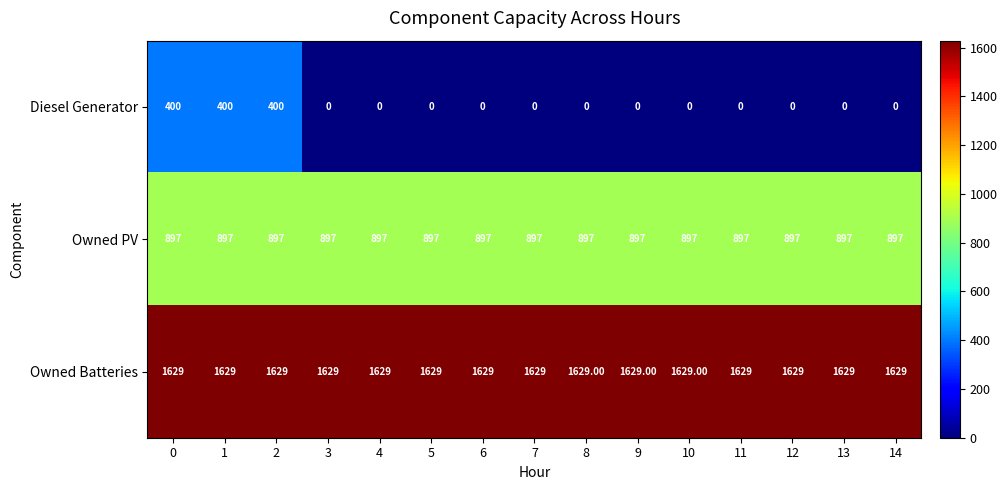

At 11, list the series in order from largest to smallest.

Owned Batteries, Owned PV, Diesel Generator